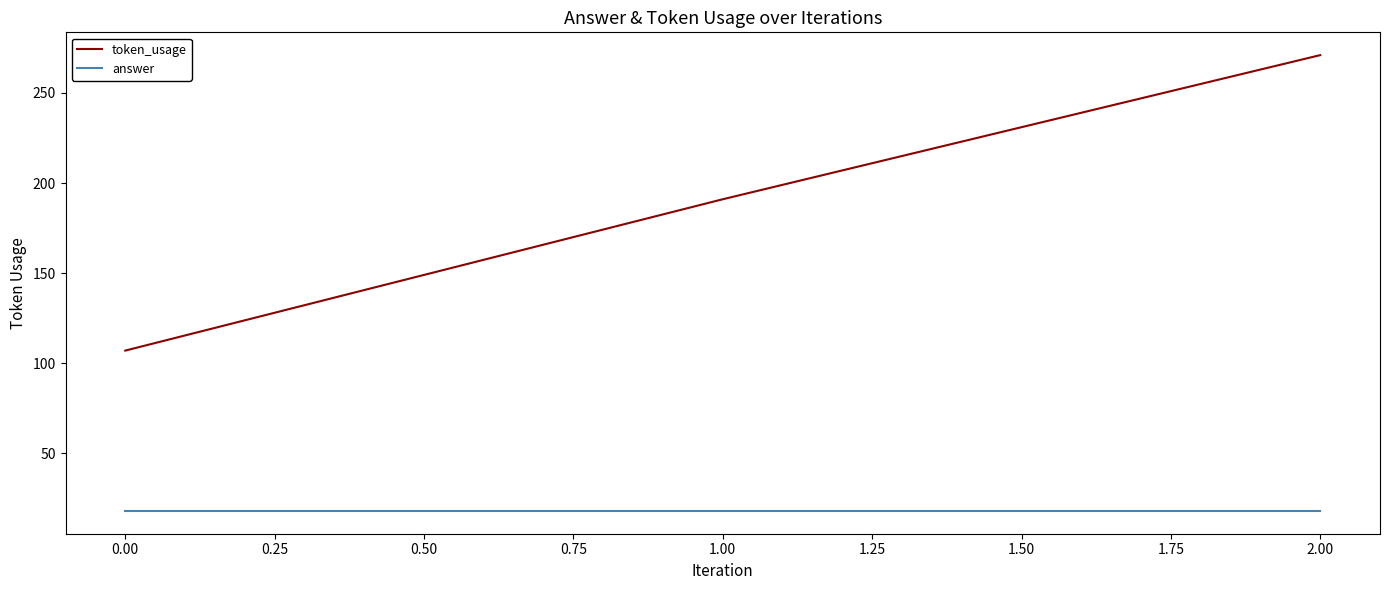

True or false: answer has a value of 18 at 0.00.

True